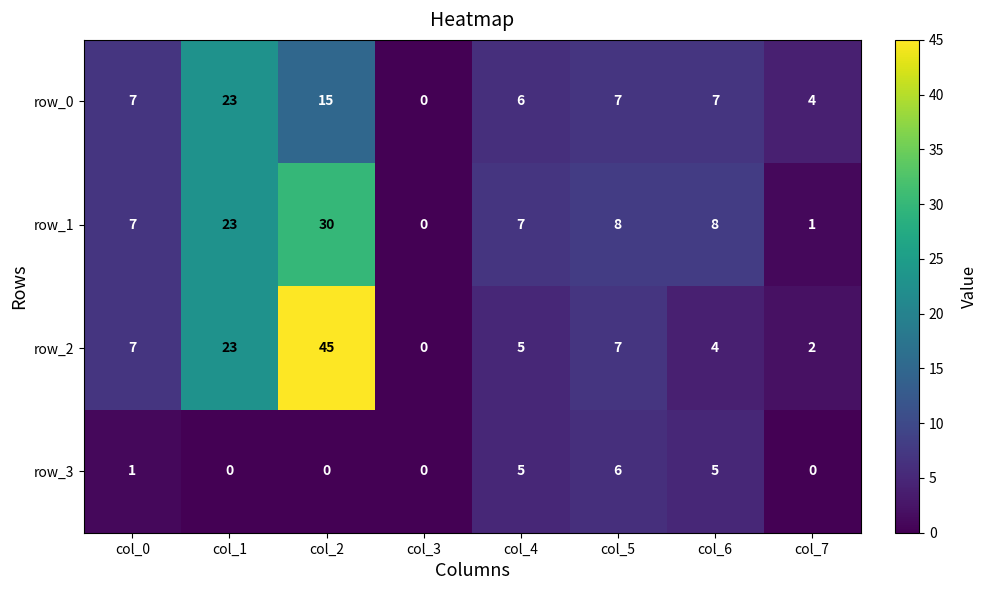

Which series changed the most between col_0 and col_6?

row_3